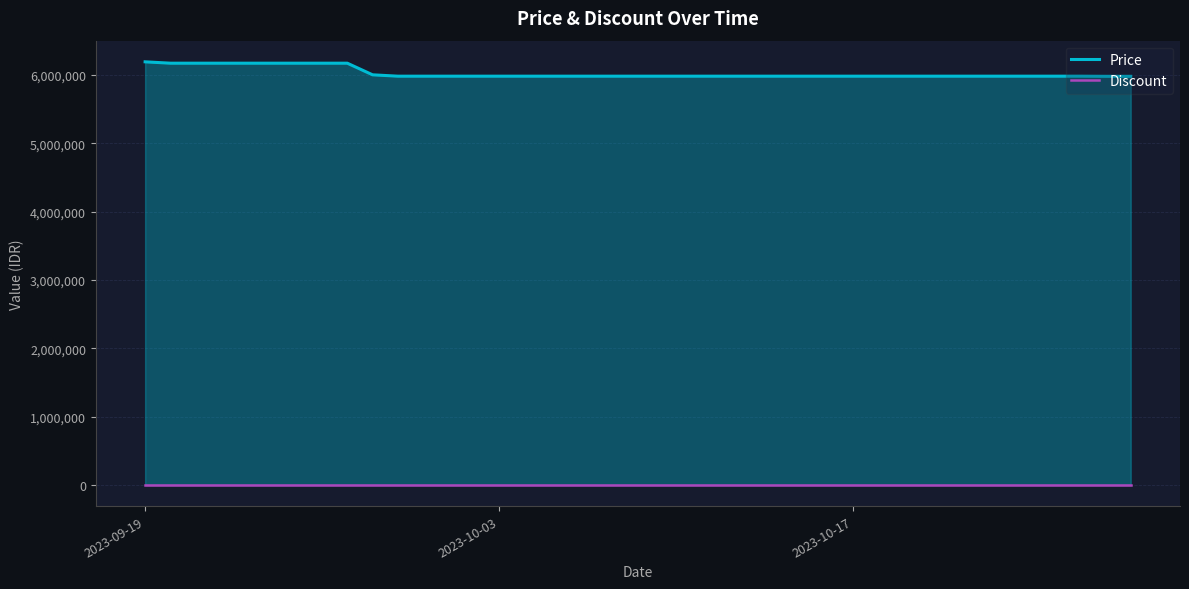

How many series are shown in this chart?

2